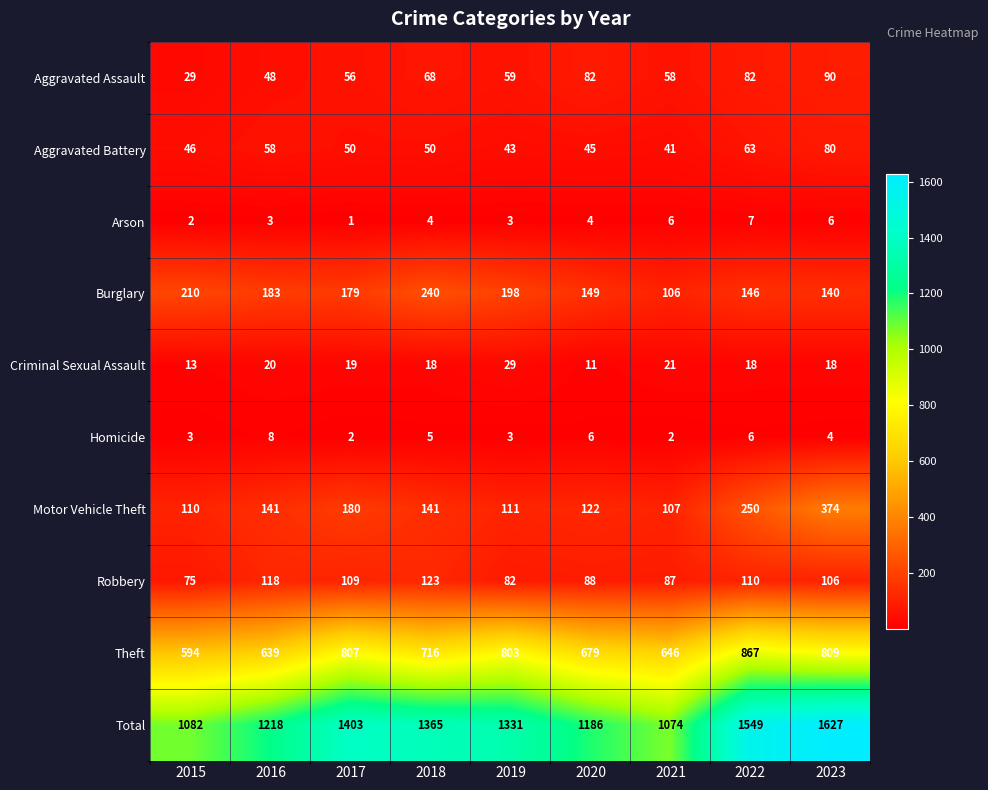

Count the number of data series in this chart.

10